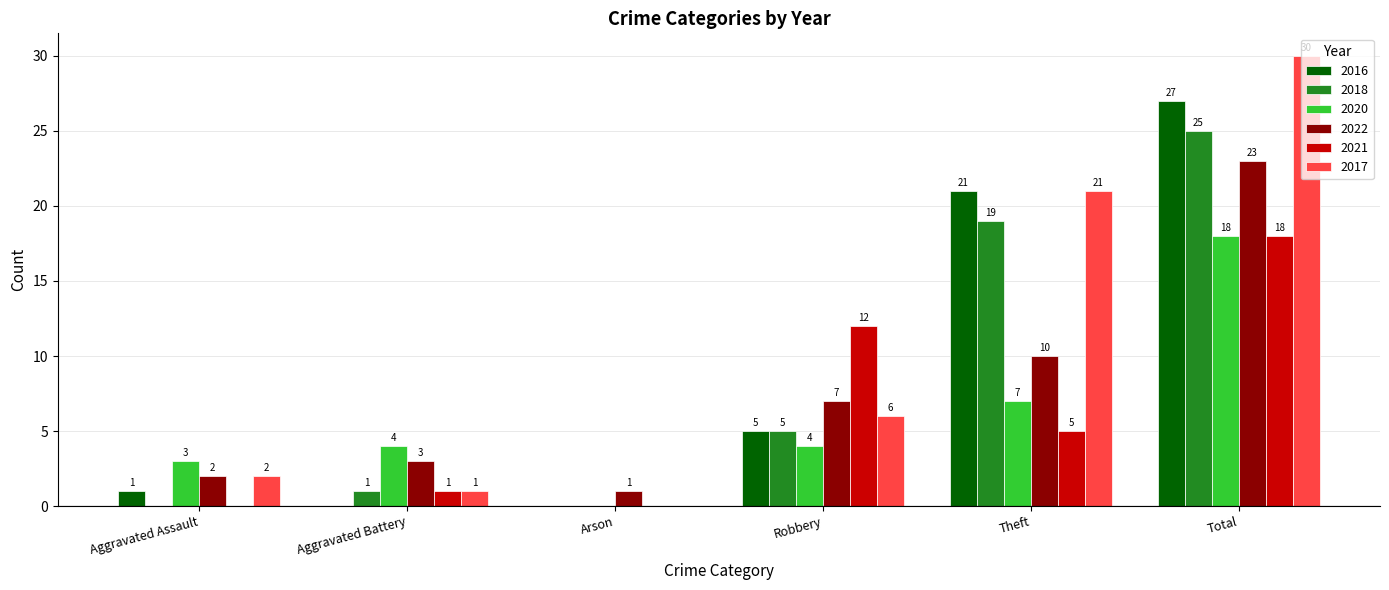

True or false: 2020 has a value of 27 at Total.

False